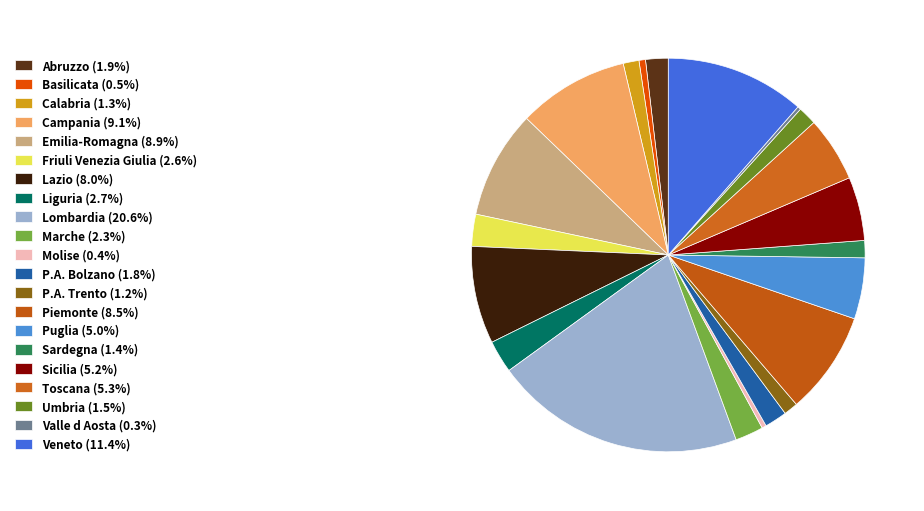

How many segments does this pie chart have?

21